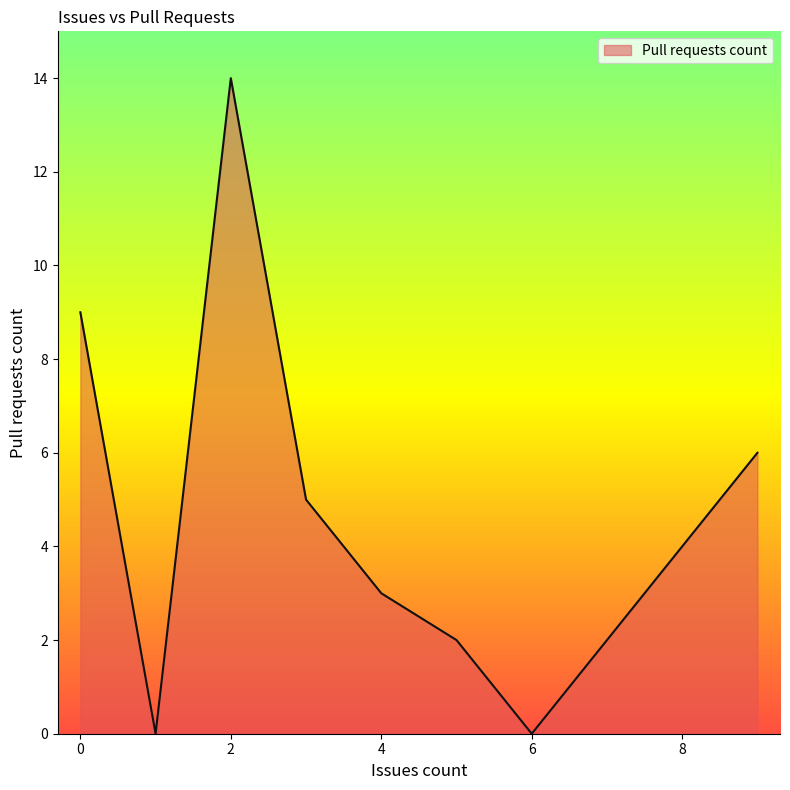

How many interior local peaks (higher than both neighbors) does the data have?

1